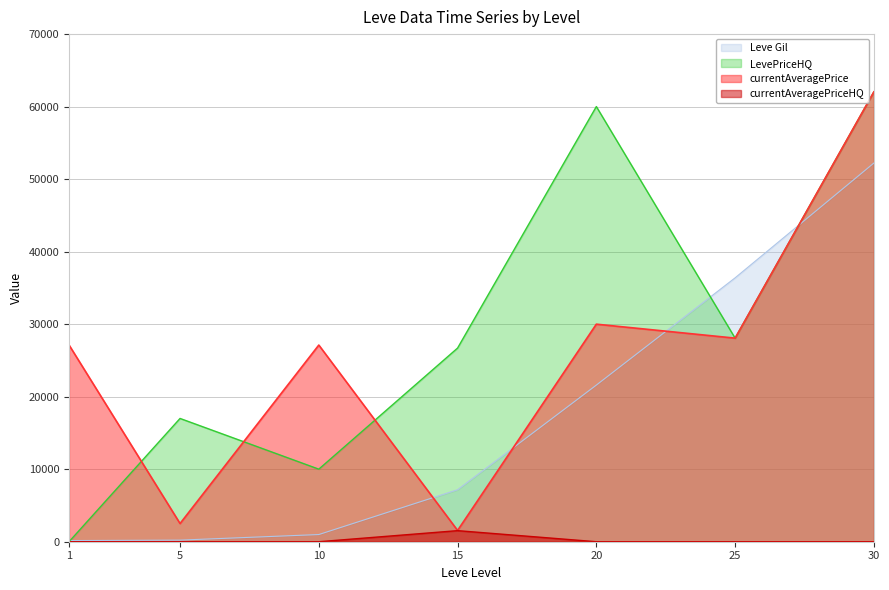

How many lines are shown in the chart?

4